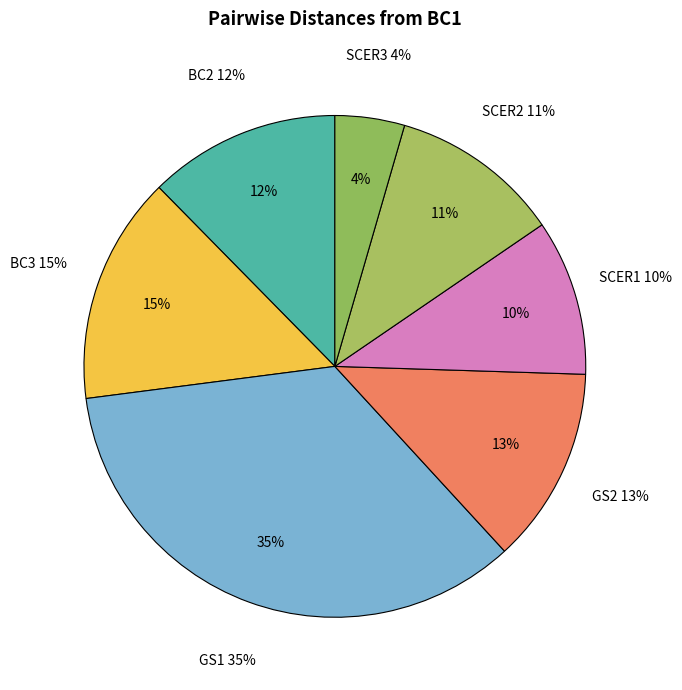

Combined, what portion of the pie is GS1 and BC3?

49.5%